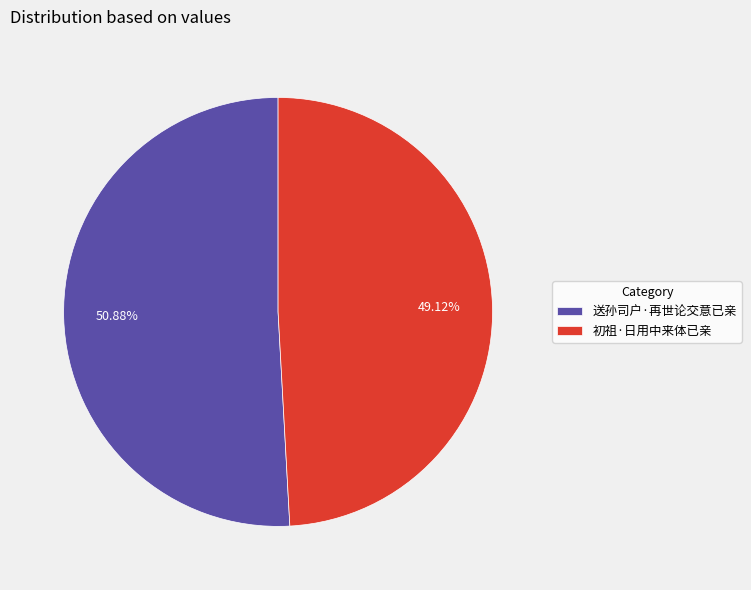

What is the largest slice in the pie chart?

送孙司户·再世论交意已亲